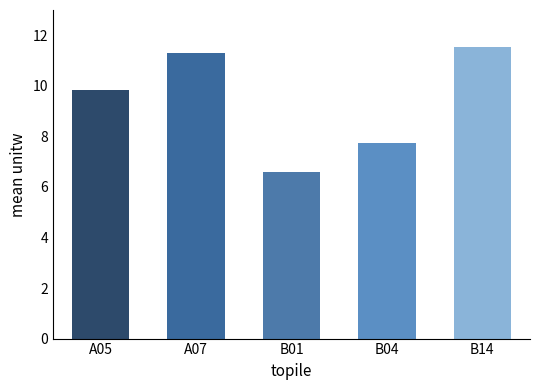

Which category has the lowest value across all series?

B01